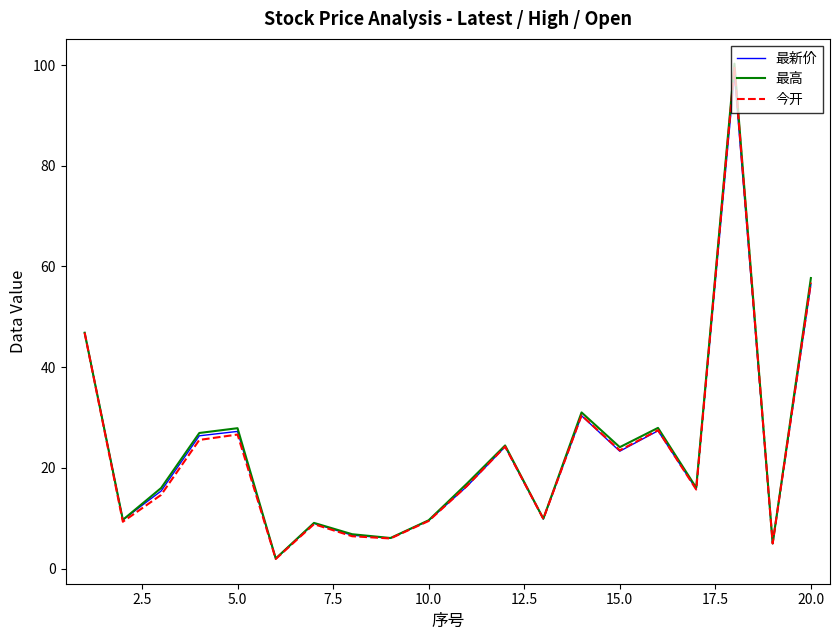

What is the greatest value displayed?

100.3